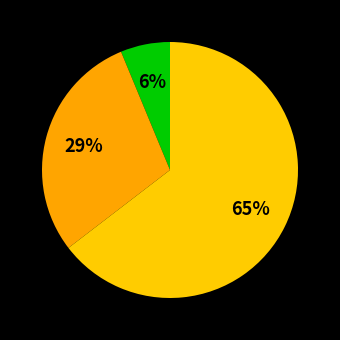

Which category has the smallest portion of the pie?

Criminal Sexual Assault